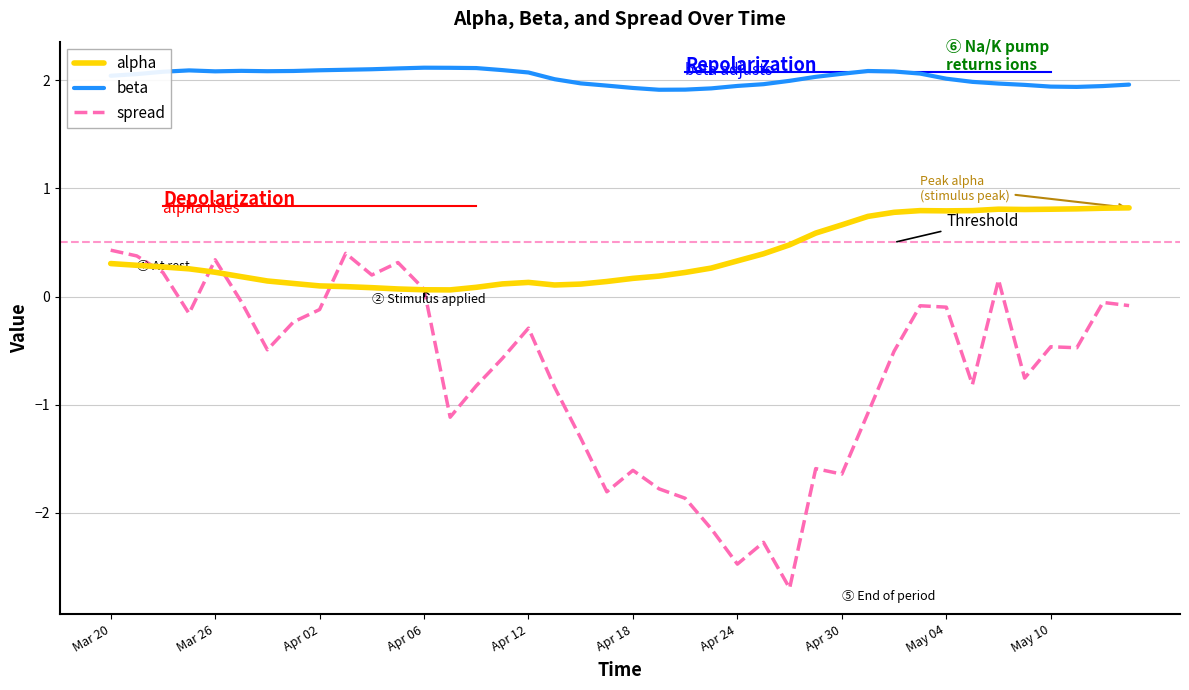

True or false: spread and beta cross at least once.

False